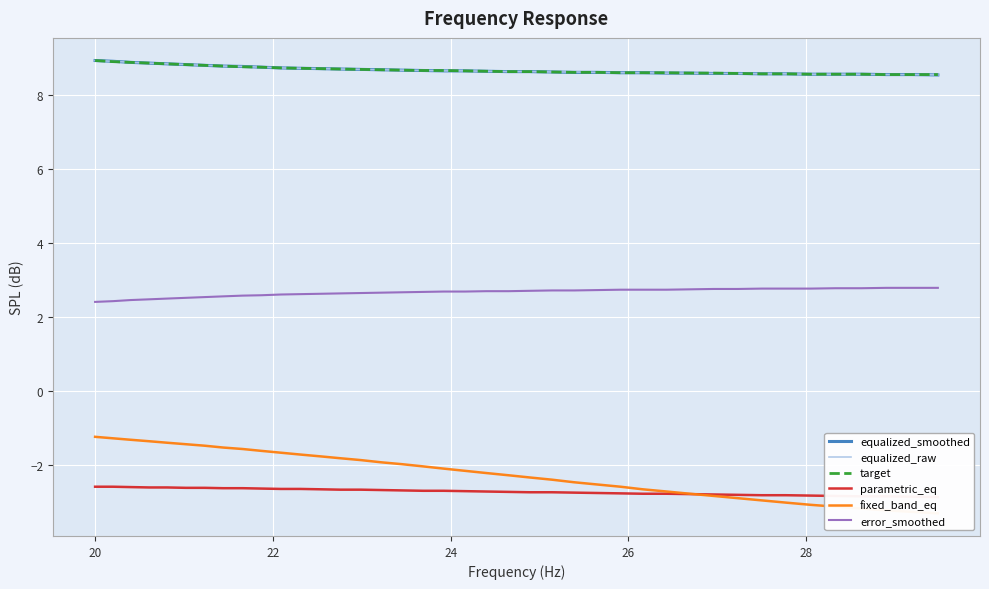

True or false: equalized_smoothed and error_smoothed cross at least once.

False